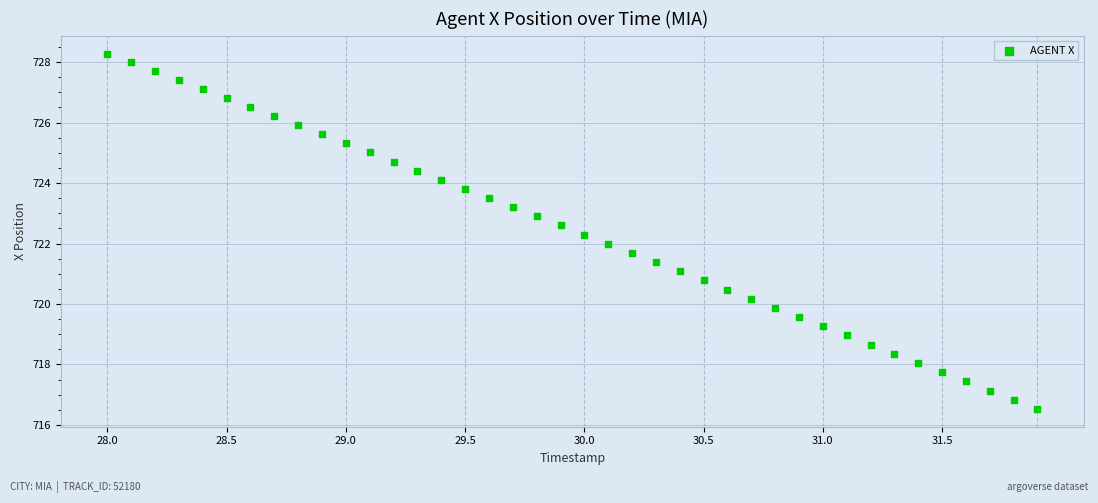

What is the range of X values (max minus min)?

3.9